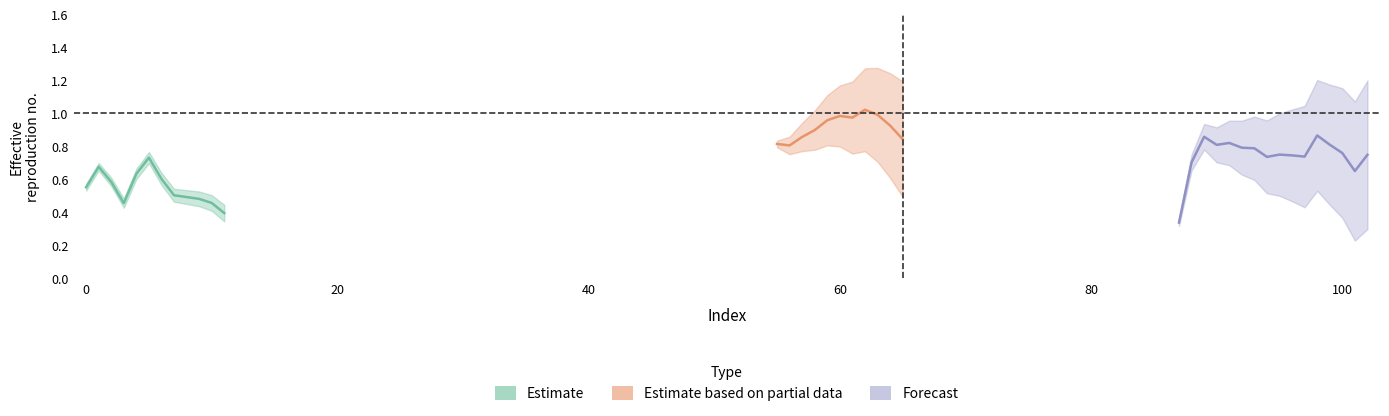

What is the smallest value displayed?

0.3